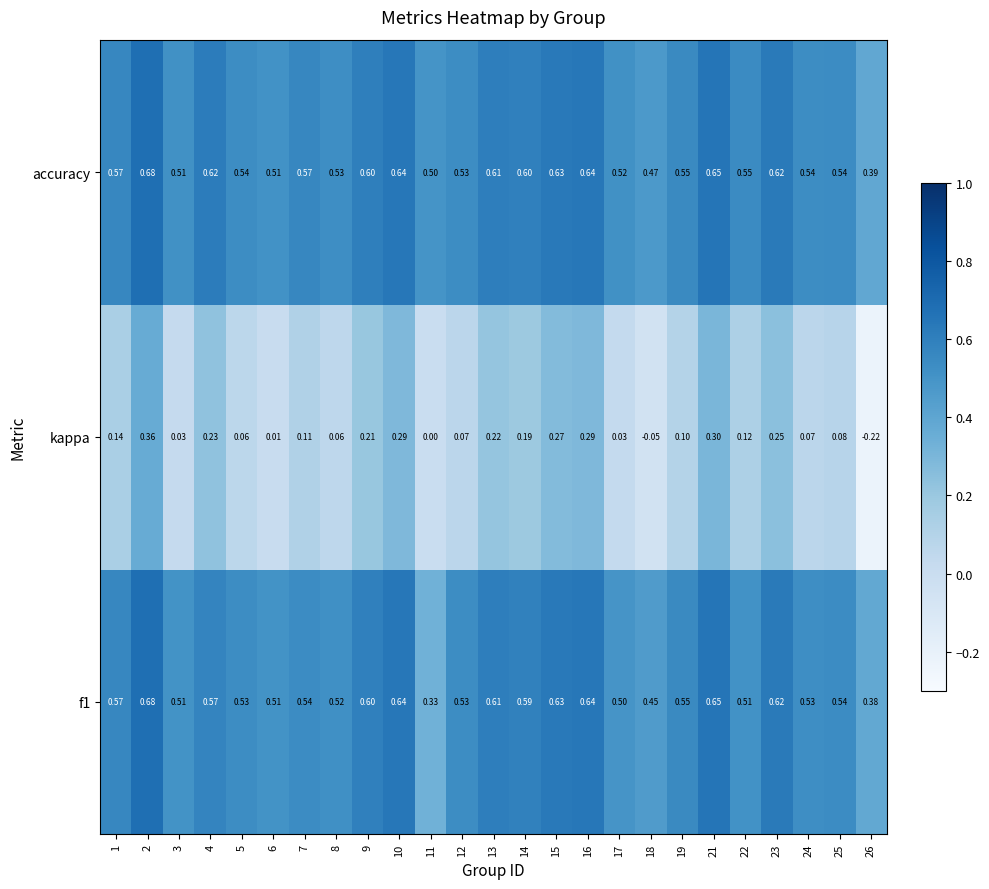

Which series changed the most between 18 and 19?

kappa